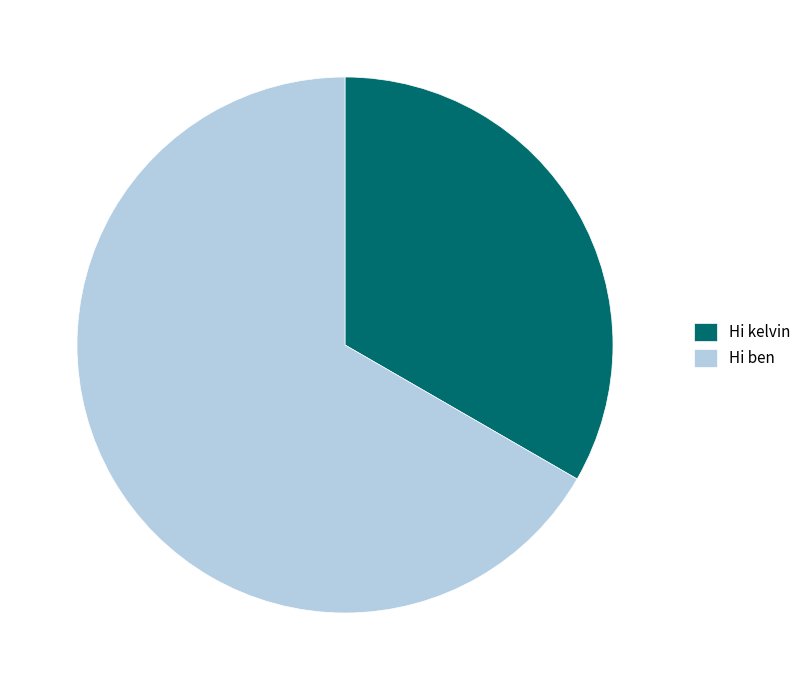

How many slices are in this pie chart?

2